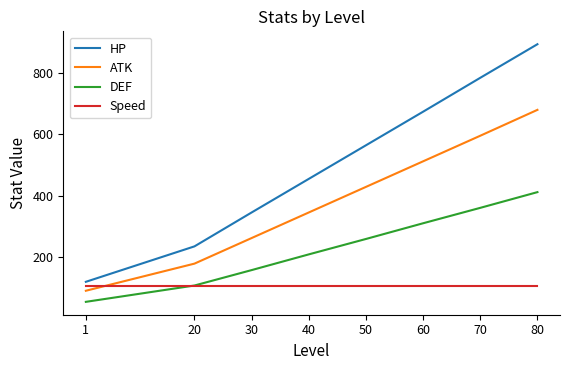

Read the Speed value at 50.

109